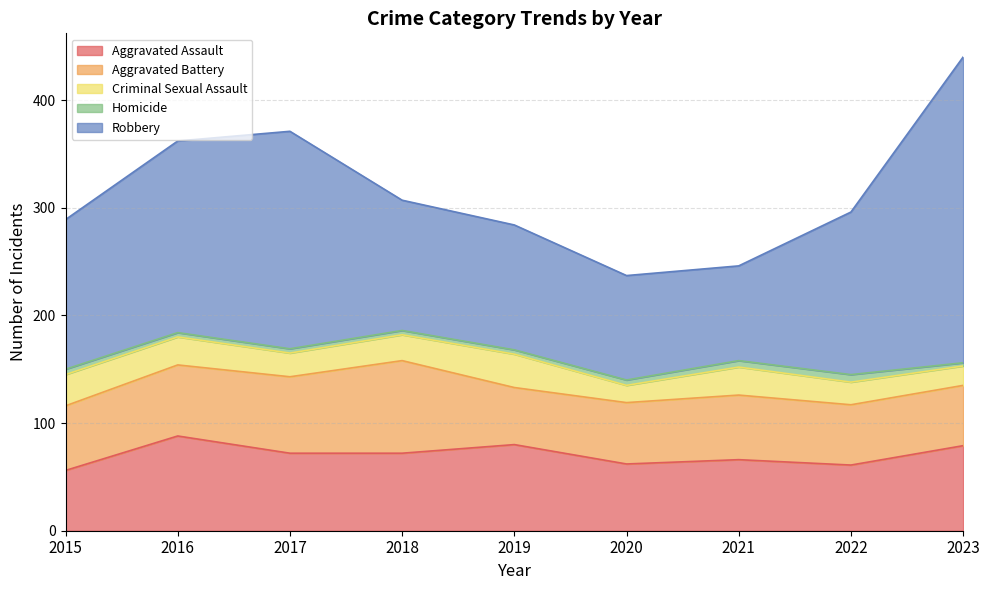

What is the average value of the Robbery series?

153